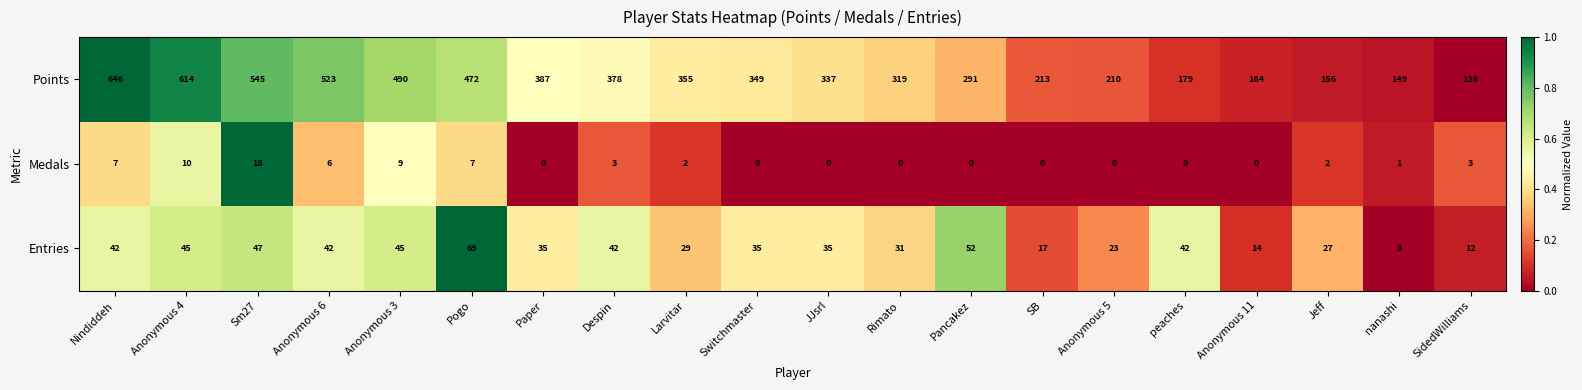

What is the sum of the Entries values at Larvitar and Despin?

71